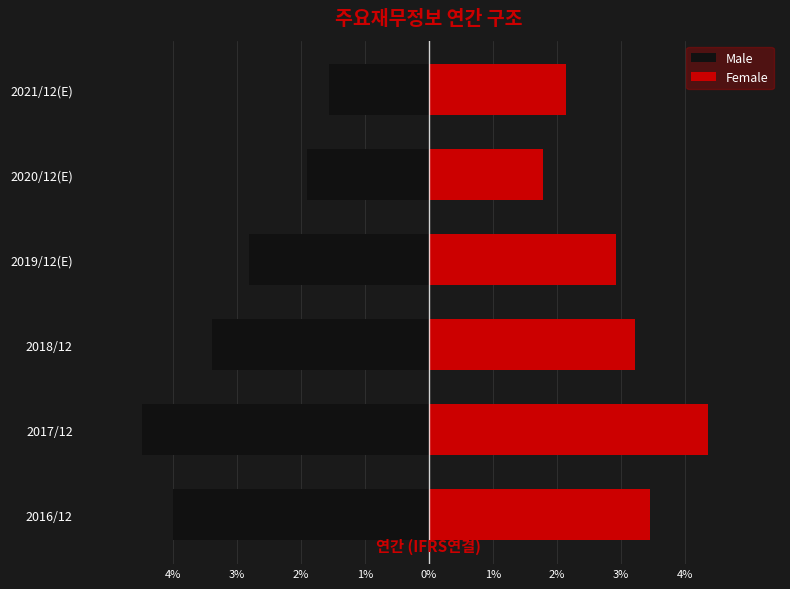

What are all the series names shown in the legend?

Male, Female